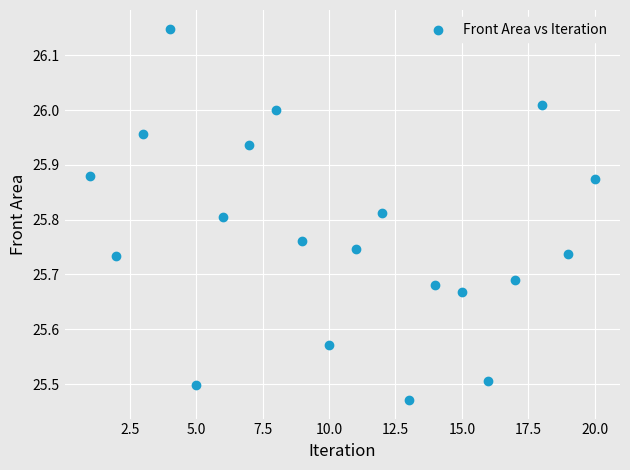

What is the range of X values (max minus min)?

19.0